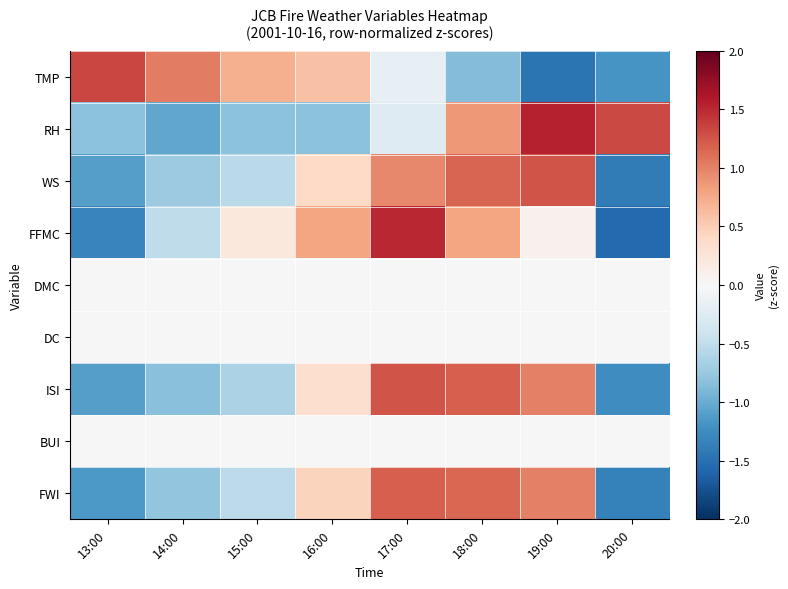

Rank the series at 18:00 from lowest to highest value.

TMP, DMC, DC, BUI, FFMC, RH, FWI, WS, ISI